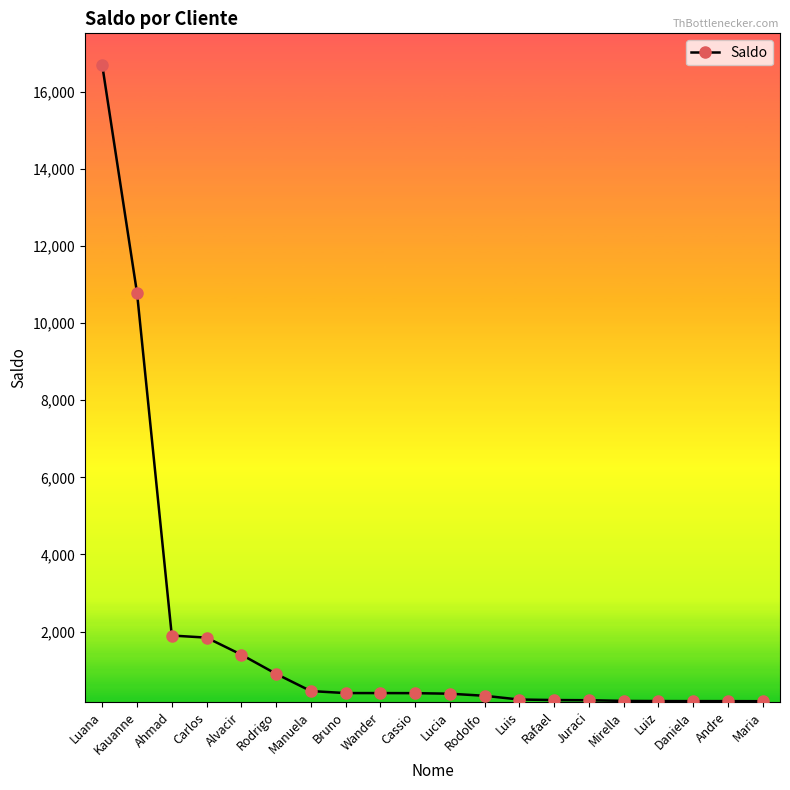

What is the approximate value at Carlos?

1841.8